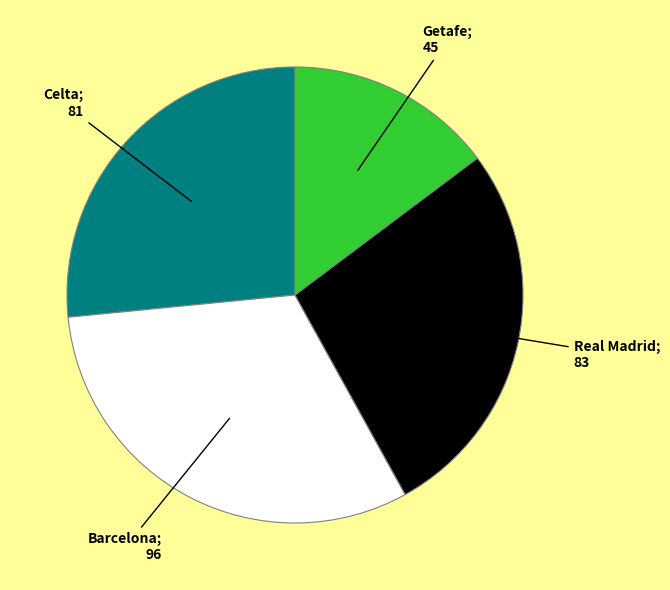

Does any single category account for the majority?

No